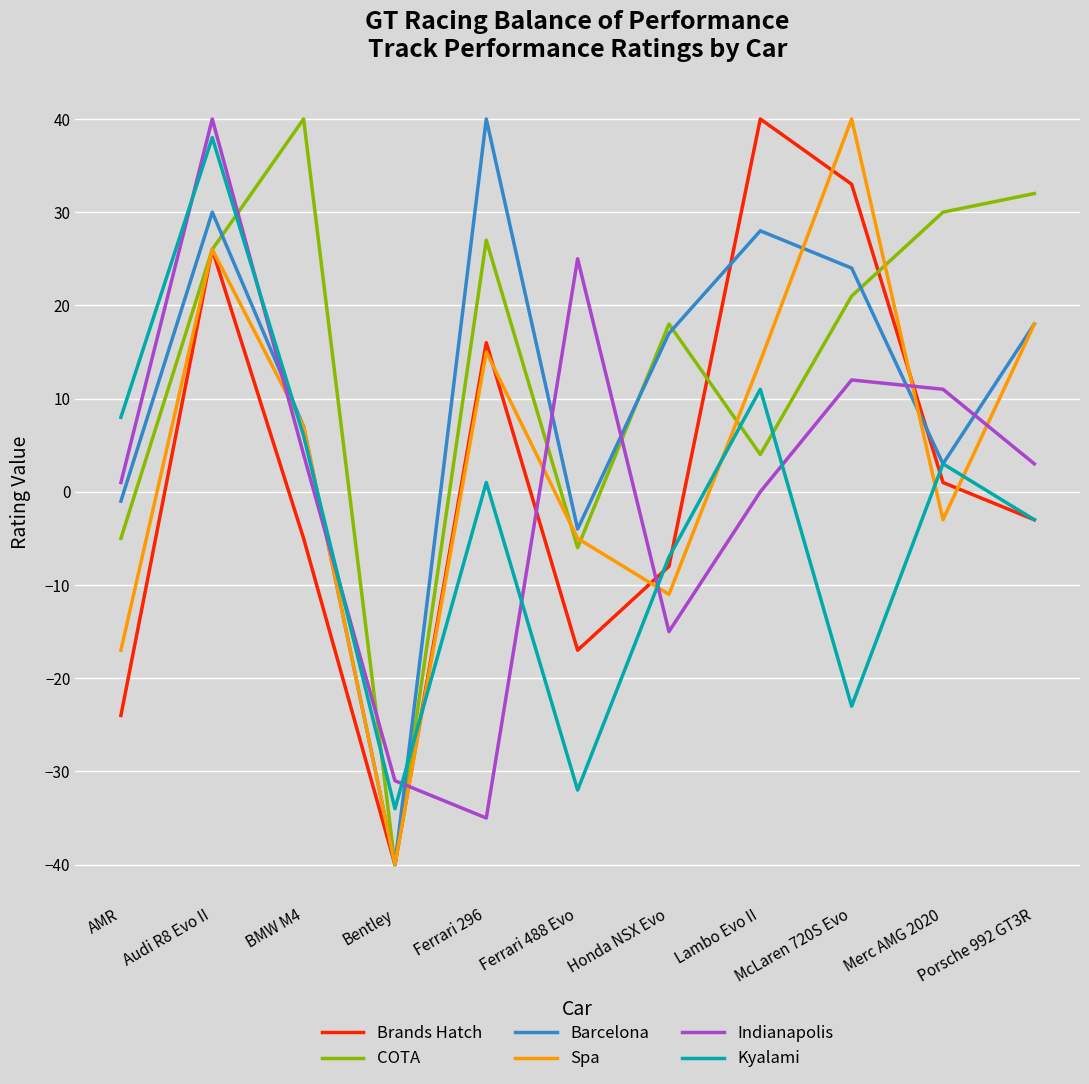

Is this an area chart (filled region under the line)?

No